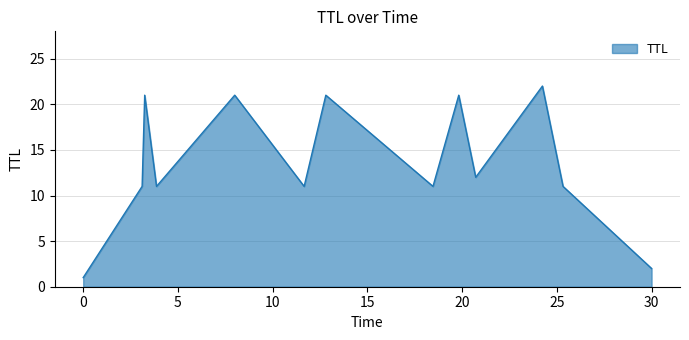

What is the difference between the maximum and minimum values?

21